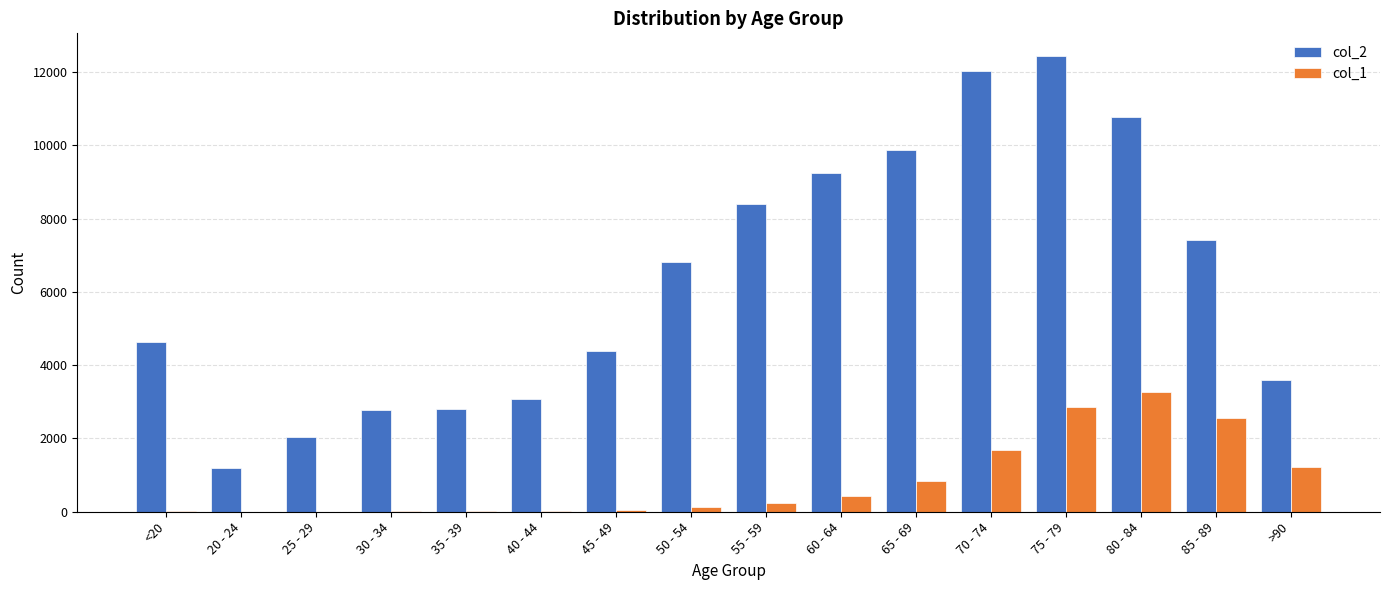

True or false: col_2 has a value of 3604 at >90.

True